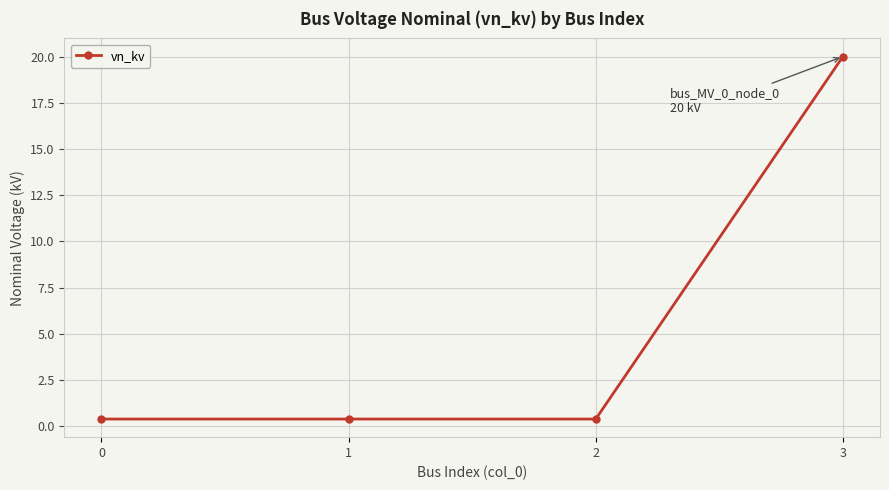

Reading right to left, transcribe all the data shown in this chart.

3=20.0	2=0.4	1=0.4	0=0.4